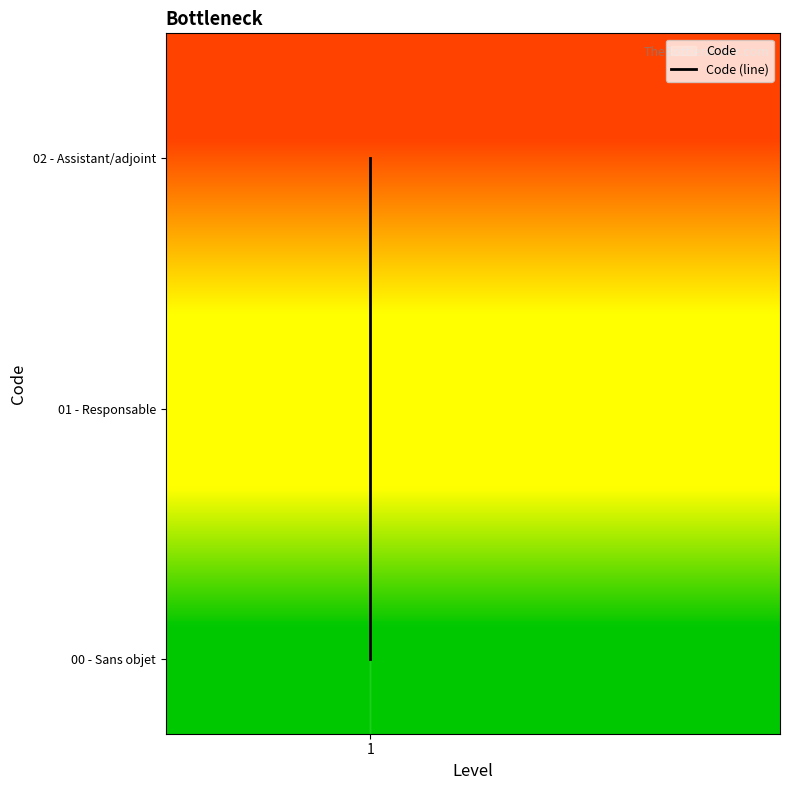

True or false: the data shows 2 at 1.

True